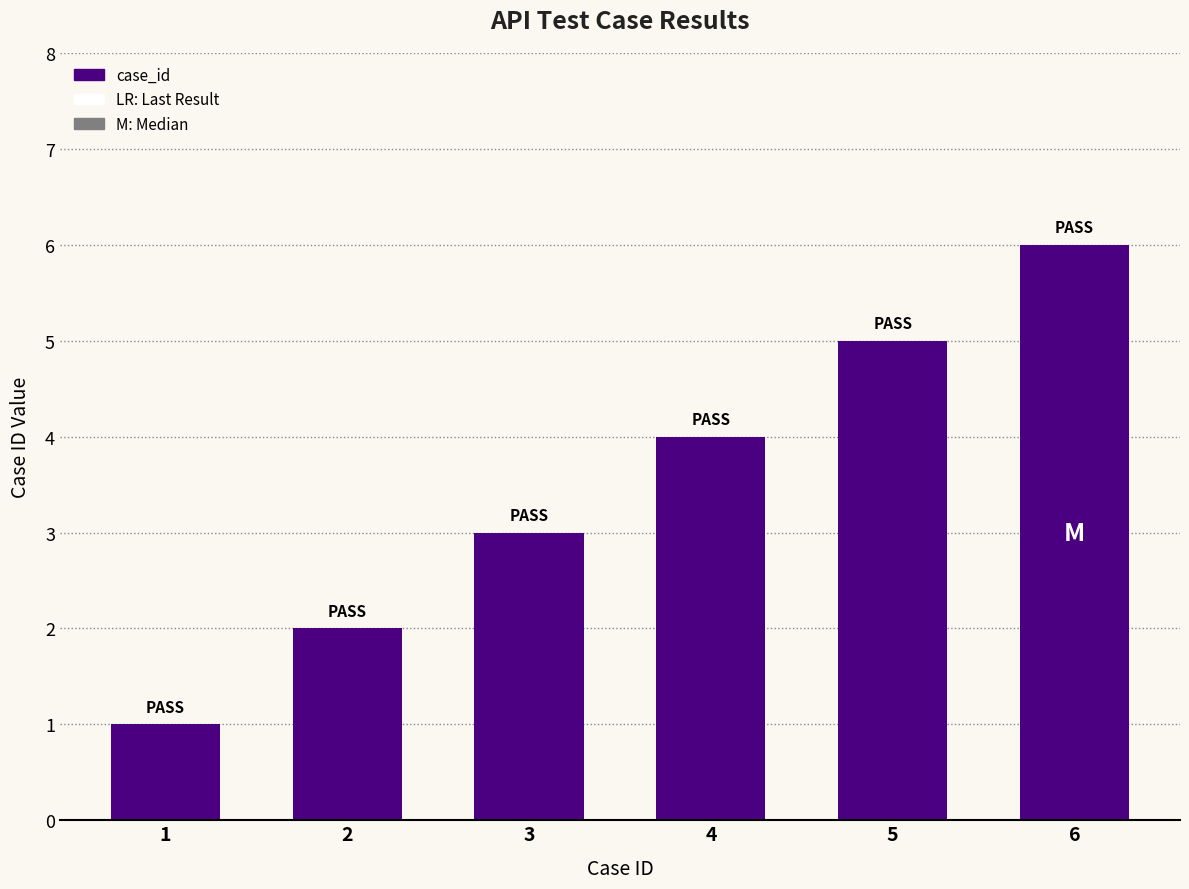

How many values are between 2 and 5?

4